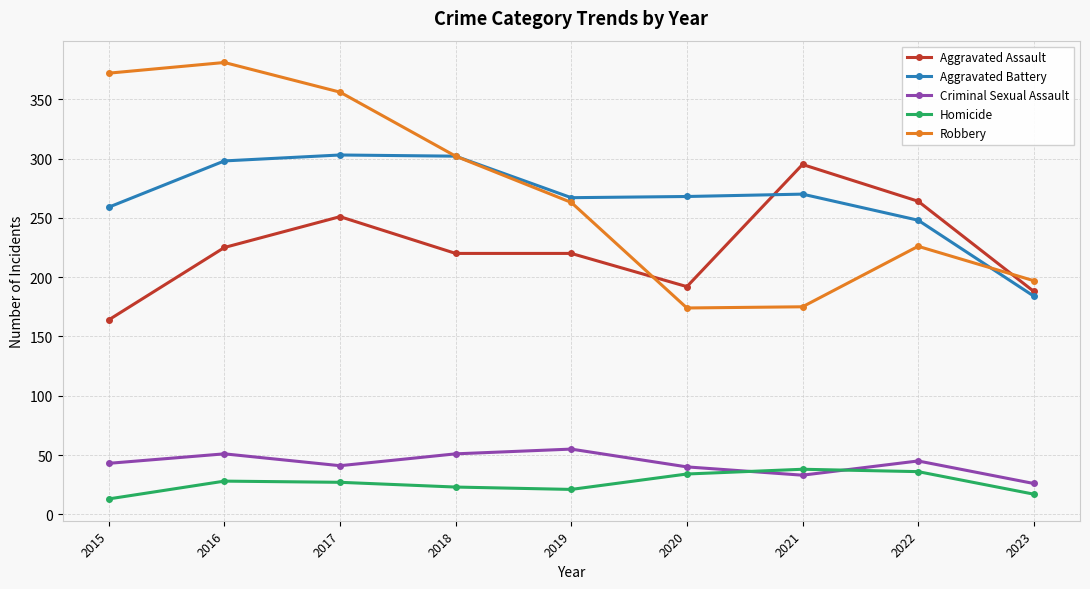

What is the sum of all Criminal Sexual Assault values?

385